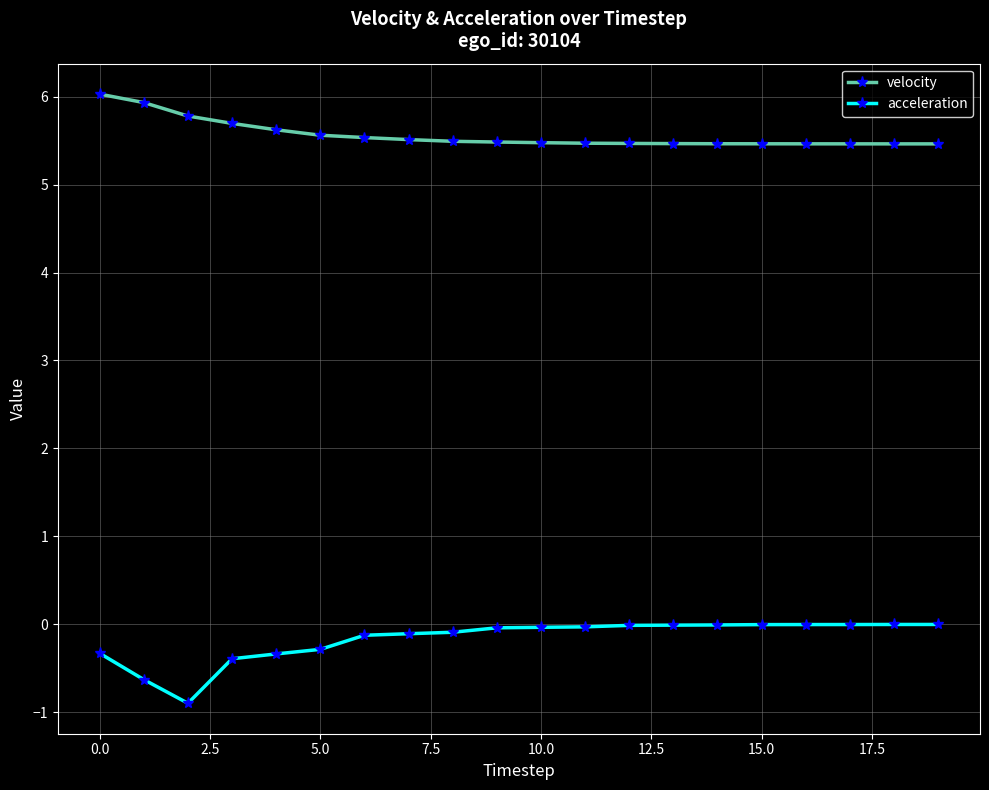

What is the value of the acceleration point at the 5th from the left?

-0.3